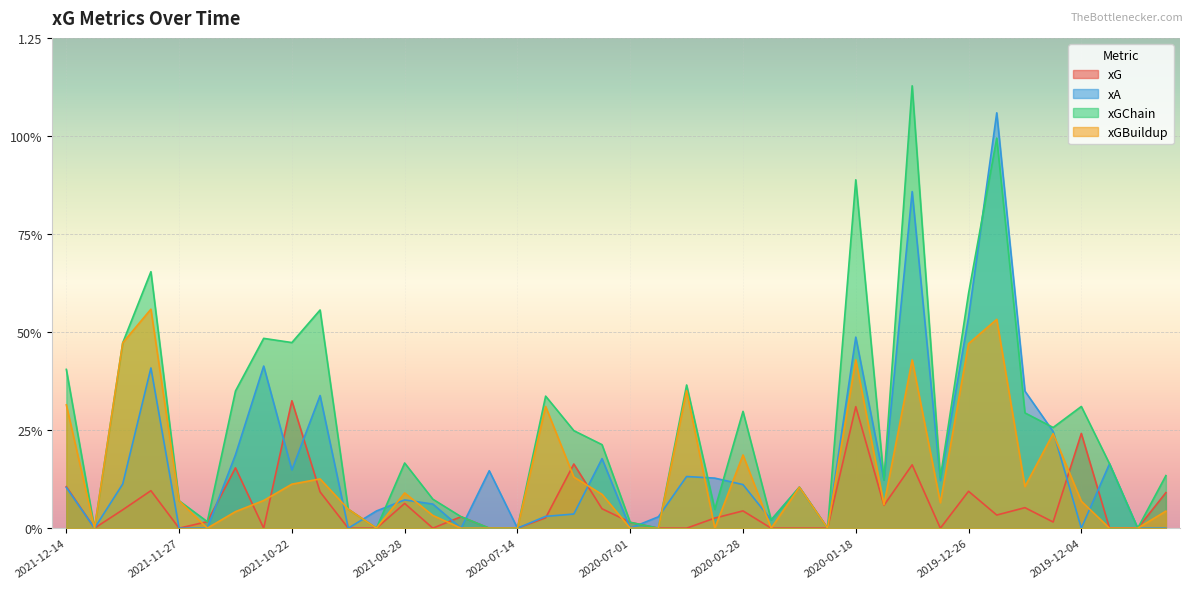

What is the difference between the maximum and minimum values in the xA series?

1.1